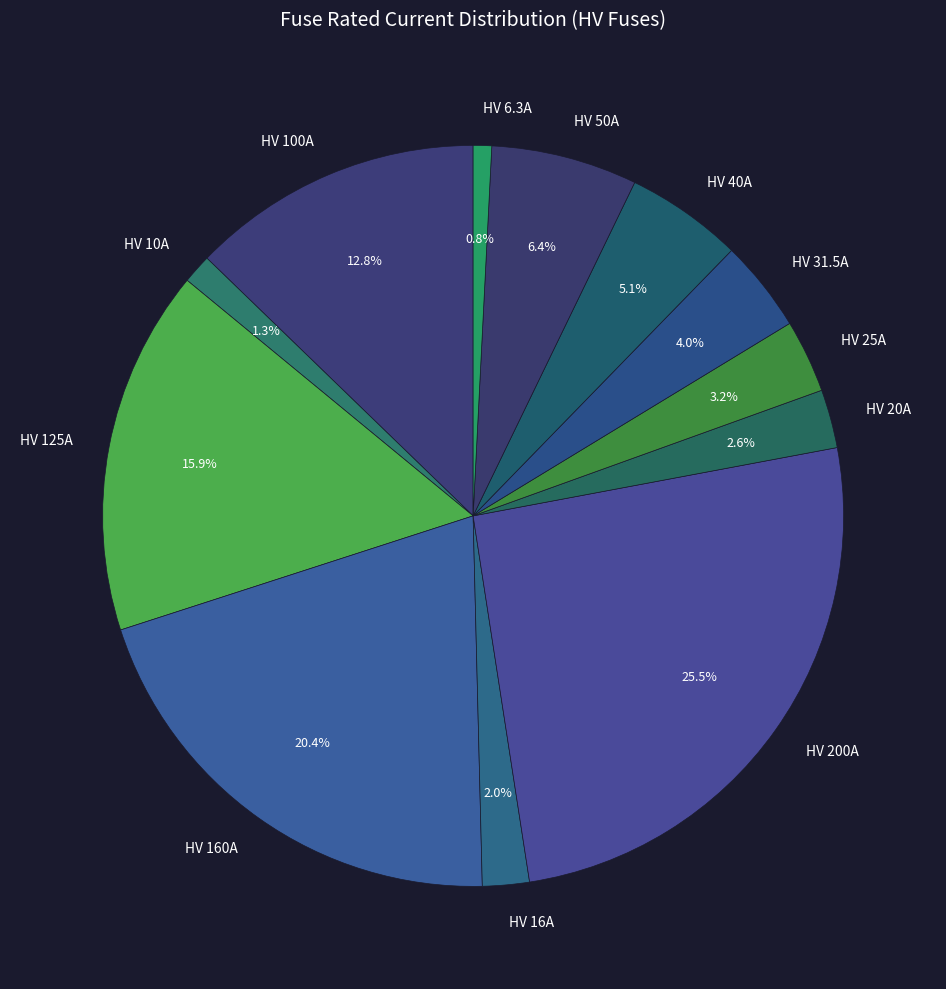

Which category has the biggest portion of the pie?

HV 200A